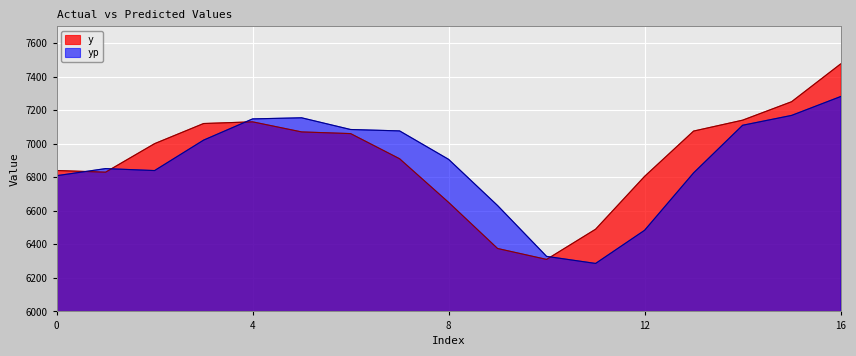

Reading left to right, list all the values displayed in this chart.

y: 6840.0	6830.0	7000.0	7120.0	7130.0	7070.0	7060.0	6910.0	6650.0	6375.0	6310.0	6490.0	6805.0	7075.0	7140.0	7250.0	7475.0
yp: 6809.0	6851.3	6839.6	7021.1	7147.5	7154.2	7084.4	7076.0	6906.5	6631.0	6328.1	6286.0	6483.7	6826.0	7109.7	7168.4	7280.8